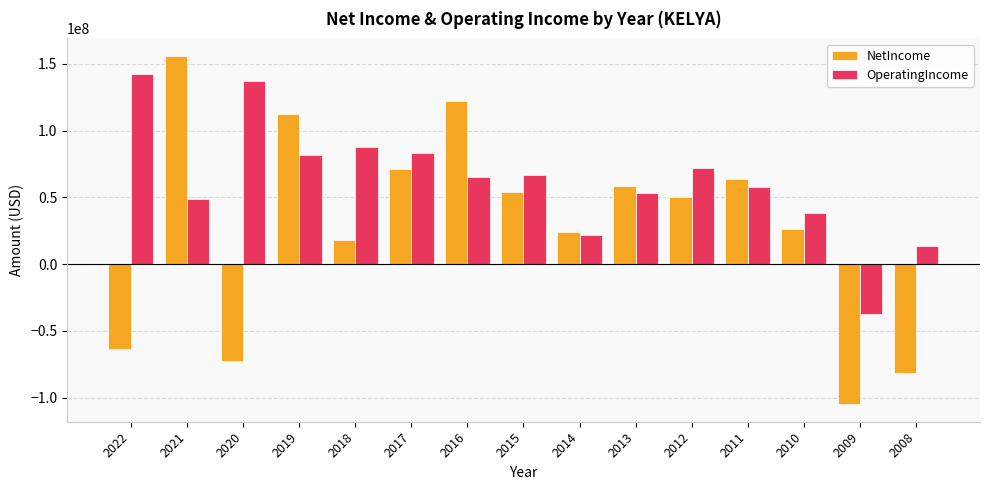

Reading left to right, what are all the values shown in this chart?

NetIncome: -63300000	156100000	-72800000	112400000	17700000	71600000	122600000	53800000	23700000	58900000	50100000	63700000	26100000	-105100000	-81715000
OperatingIncome: 142200000	48600000	137600000	81800000	87400000	83300000	65000000	66700000	21900000	53300000	72300000	57700000	38100000	-37700000	13251000